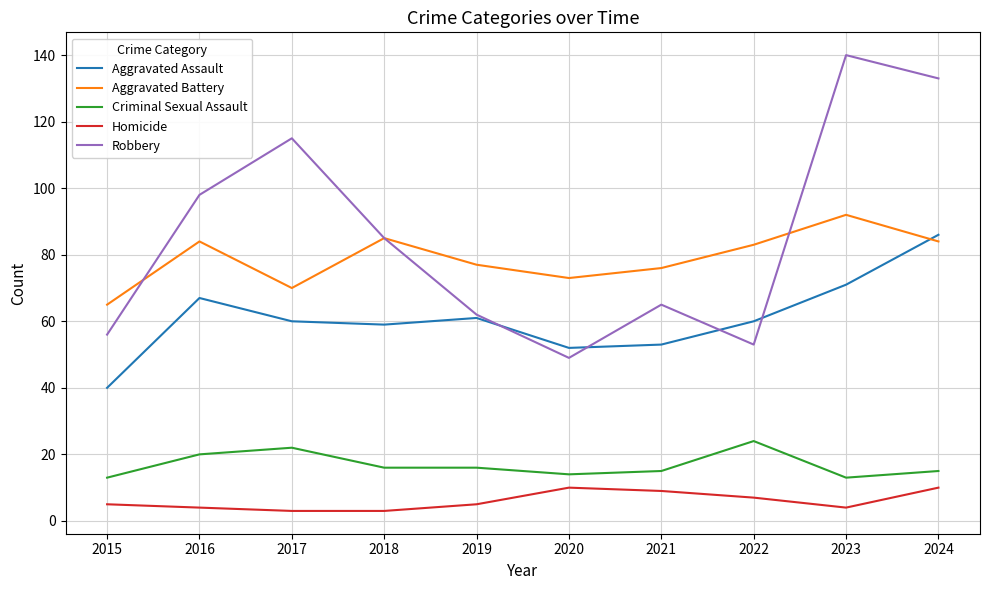

Which series has the largest total across all categories?

Robbery